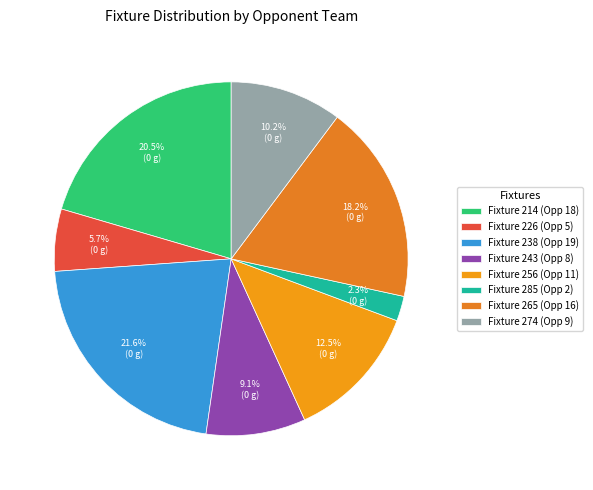

How many slices are in this pie chart?

8